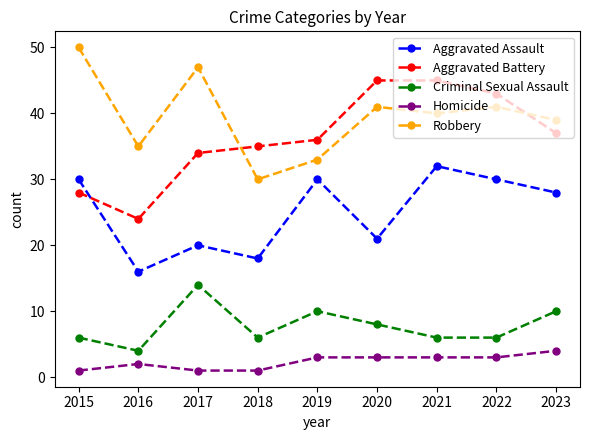

Reading left to right, extract all data points from this chart.

Aggravated Assault: 30	16	20	18	30	21	32	30	28
Aggravated Battery: 28	24	34	35	36	45	45	43	37
Criminal Sexual Assault: 6	4	14	6	10	8	6	6	10
Homicide: 1	2	1	1	3	3	3	3	4
Robbery: 50	35	47	30	33	41	40	41	39